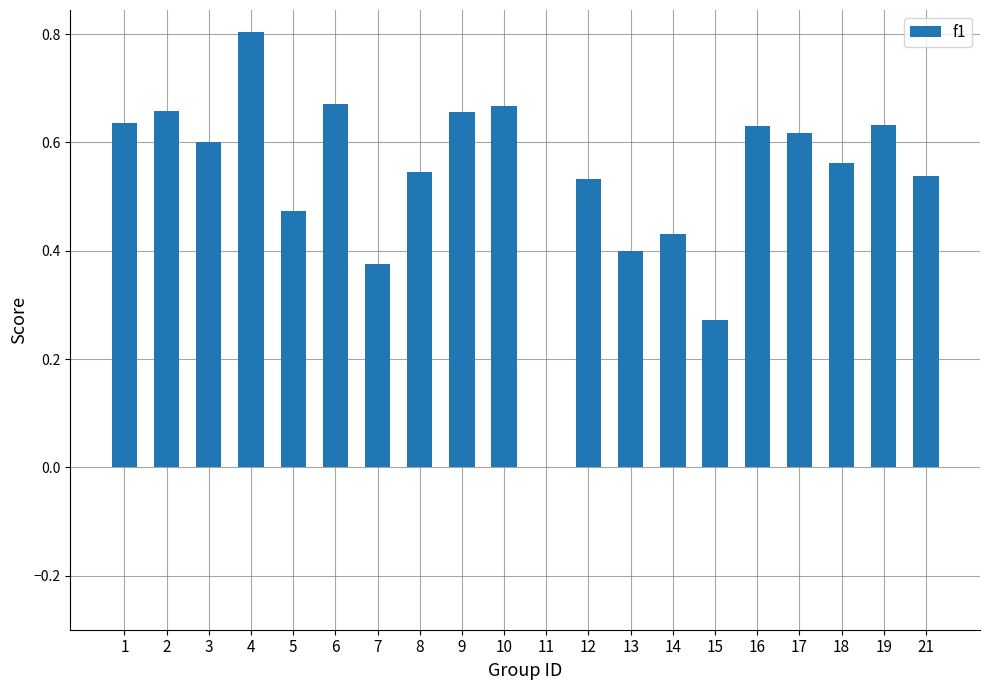

The chart shows a value of 0.6 at 18. True or false?

True